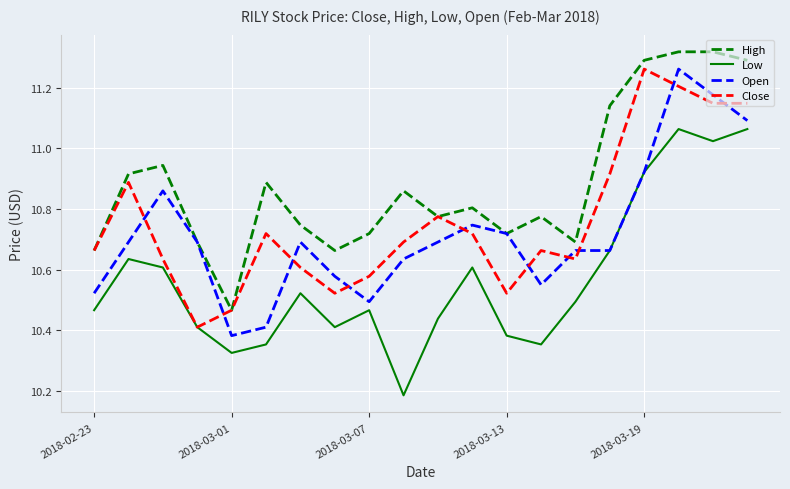

What are all the series names shown in the legend?

High, Low, Open, Close